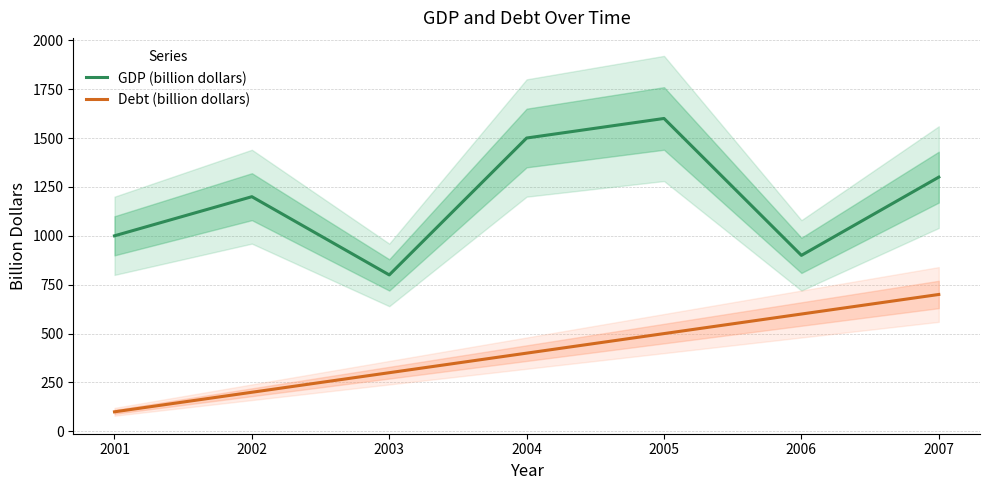

List the series in order of their peak value, lowest first.

Debt (billion dollars), GDP (billion dollars)